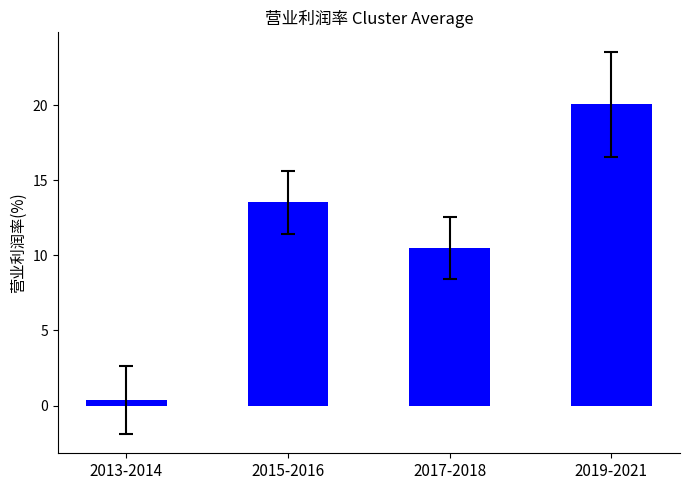

Reading right to left, what are all the values shown in this chart?

20.1	10.5	13.5	0.4